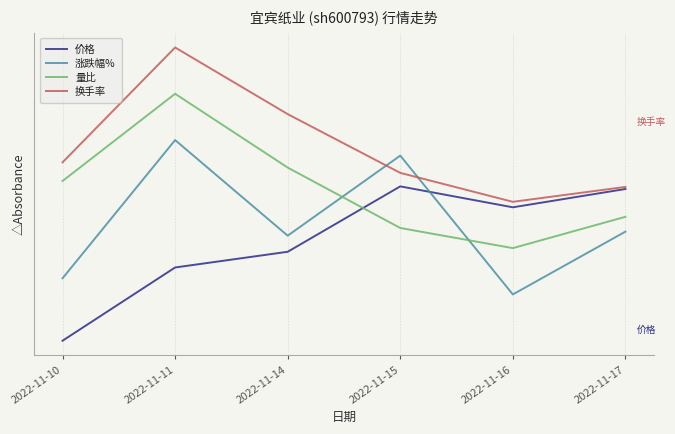

Between 2022-11-15 and 2022-11-16, which series saw the biggest shift?

涨跌幅%